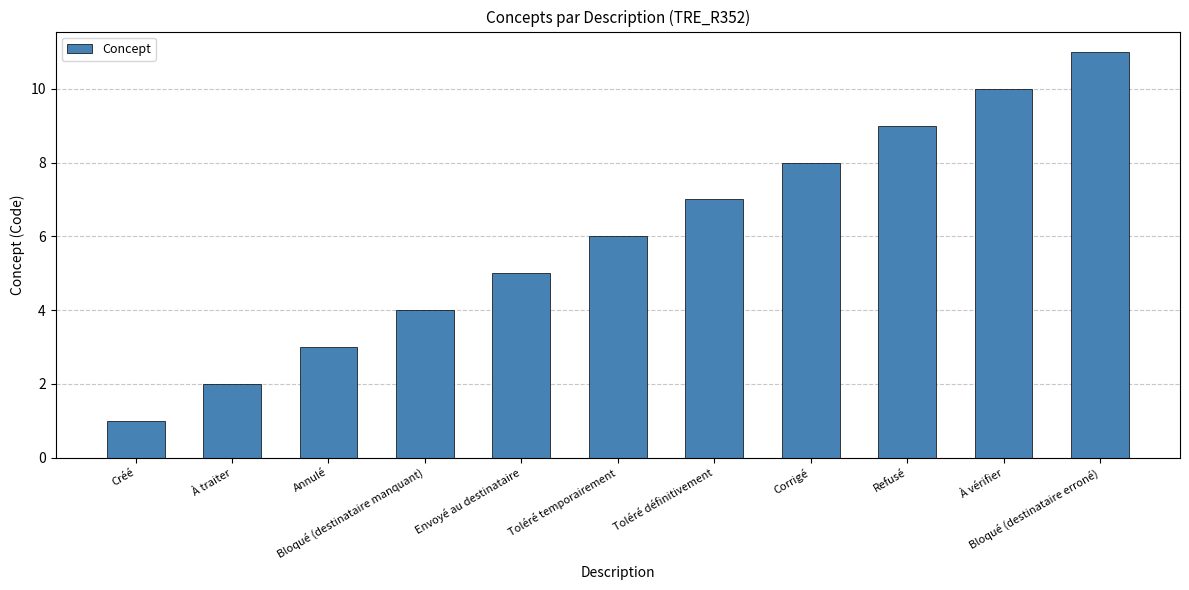

Reading left to right, extract all data points from this chart.

1	2	3	4	5	6	7	8	9	10	11